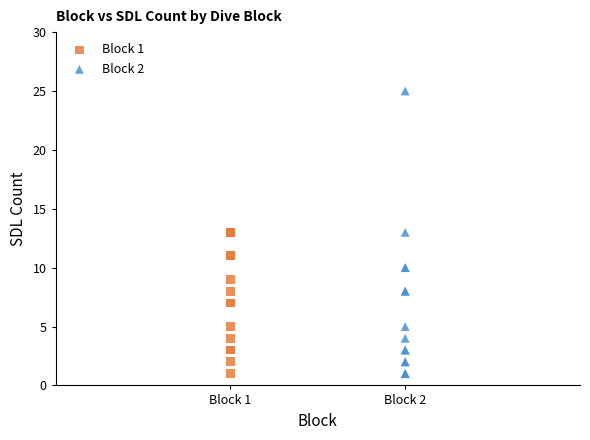

Which series has the widest spread of Y values?

Block 2